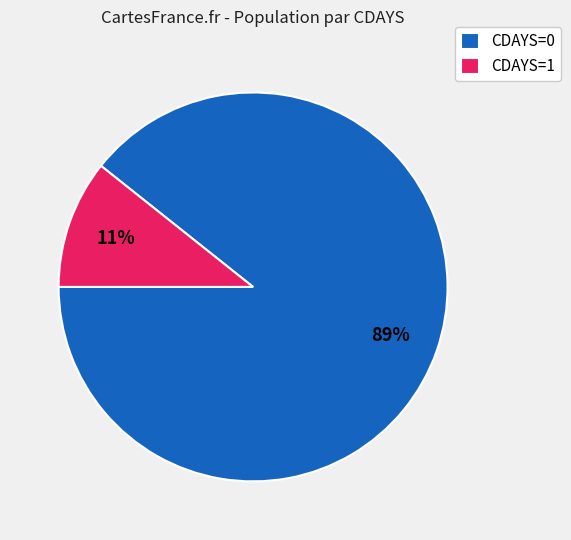

Does CDAYS=1 represent more than half of the total?

No